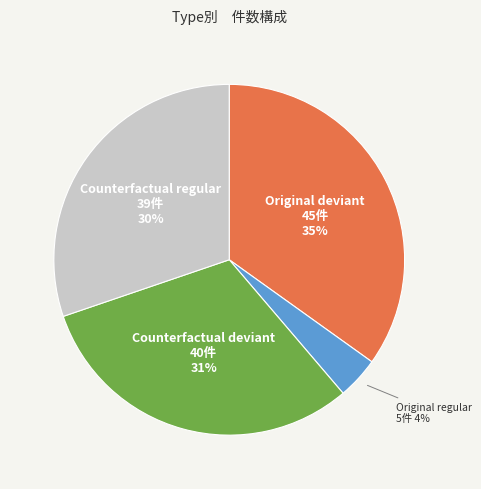

Does any single category account for the majority?

No